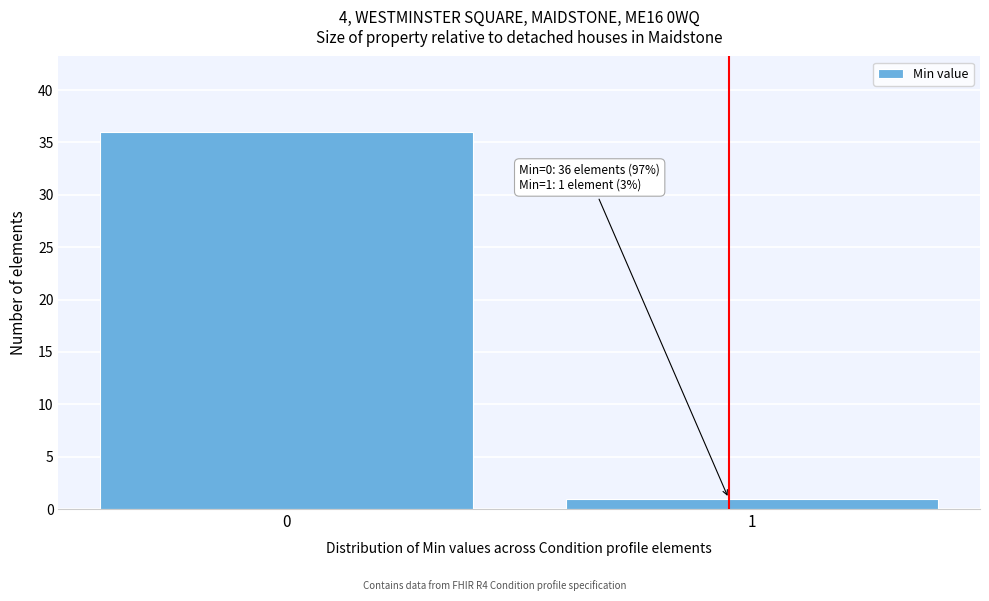

Reading left to right, list all the values displayed in this chart.

36	1